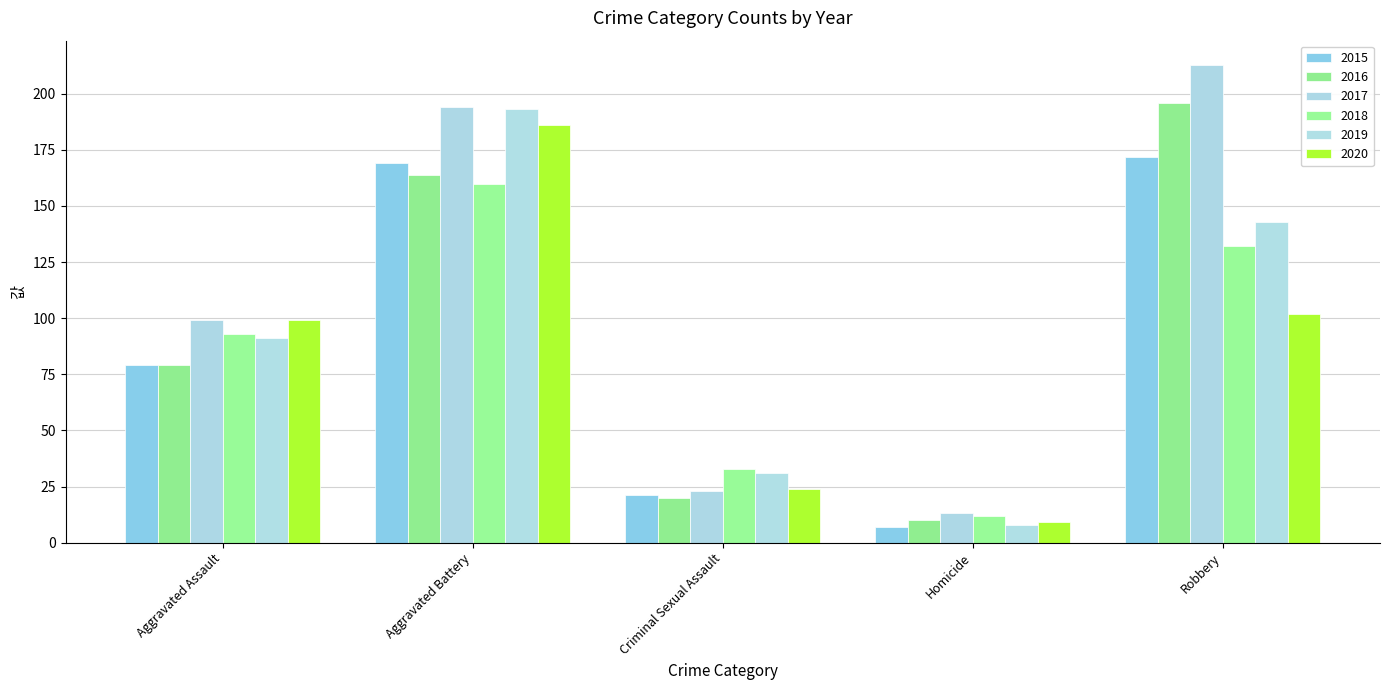

What is the minimum value for 2017?

13